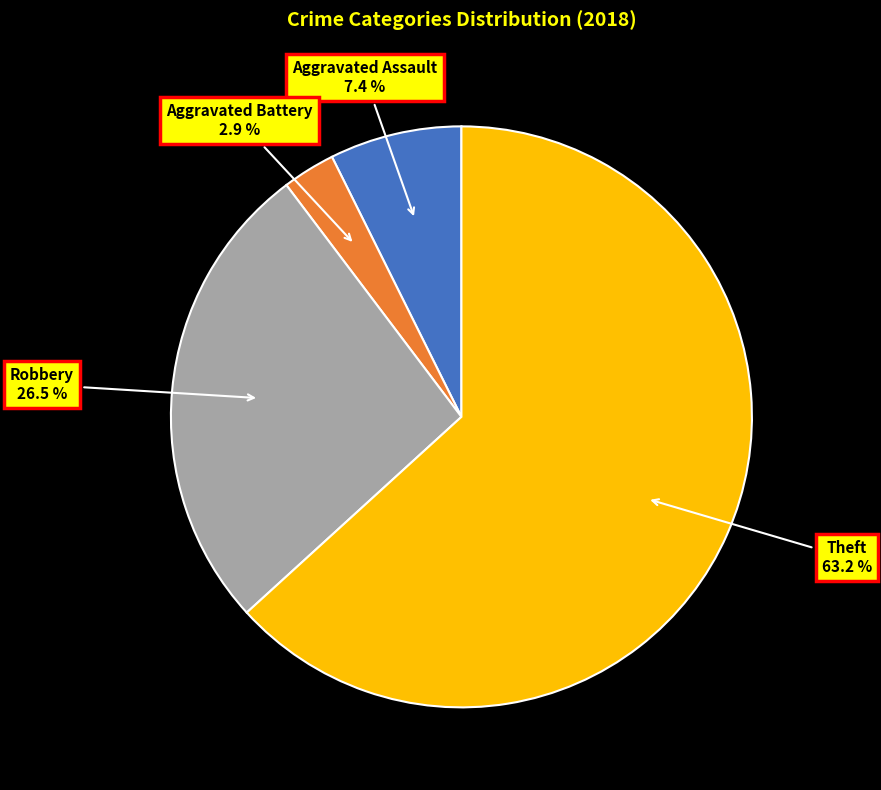

To the nearest percent, what is the average slice percentage?

25%